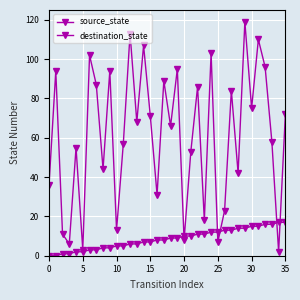

How many categories are shown in the chart?

36